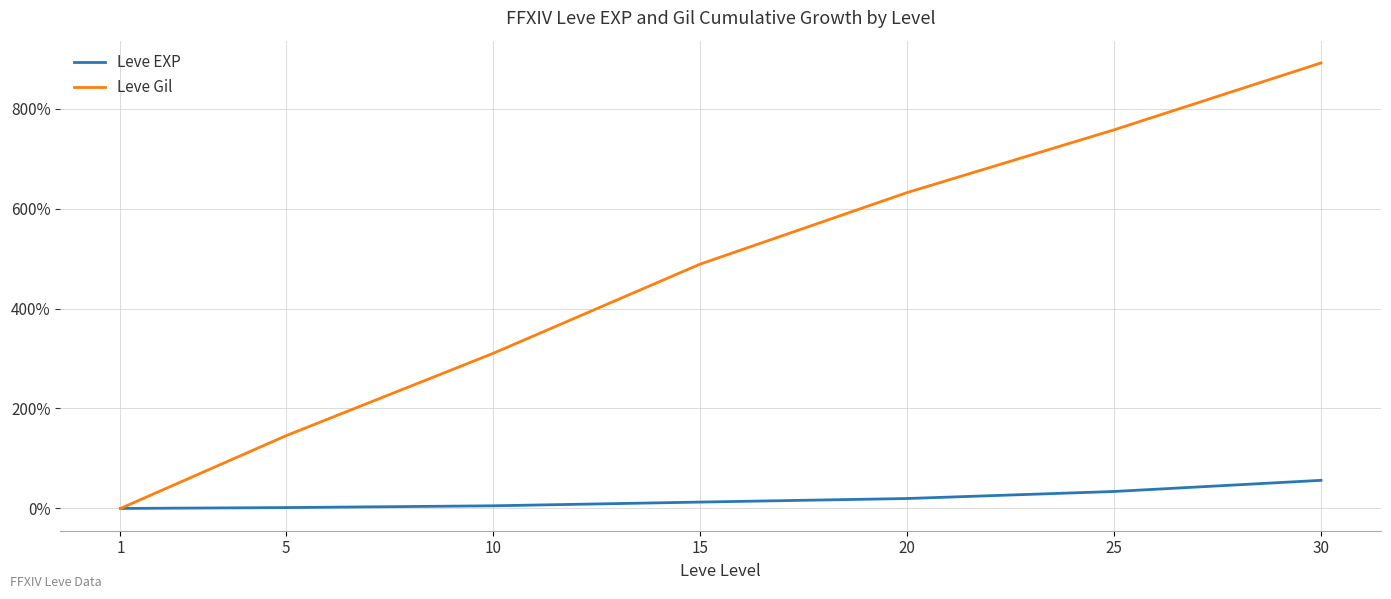

Which category has the lowest value in the Leve Gil series?

1